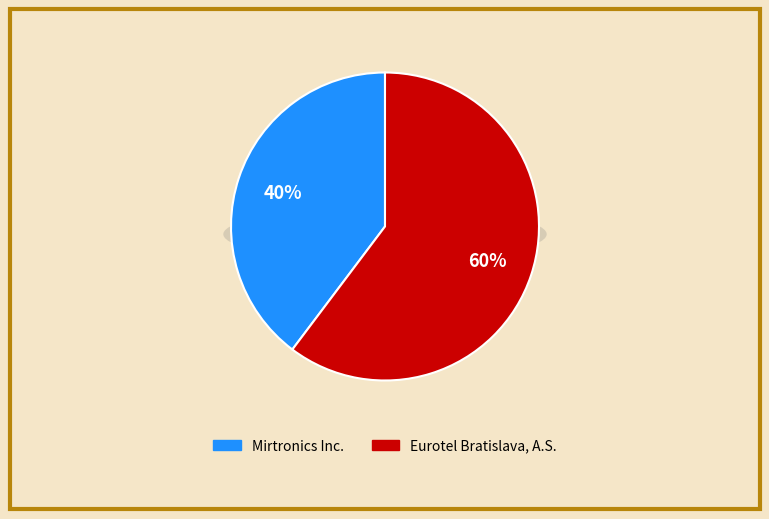

To the nearest percent, what portion does Mirtronics Inc. represent?

40%